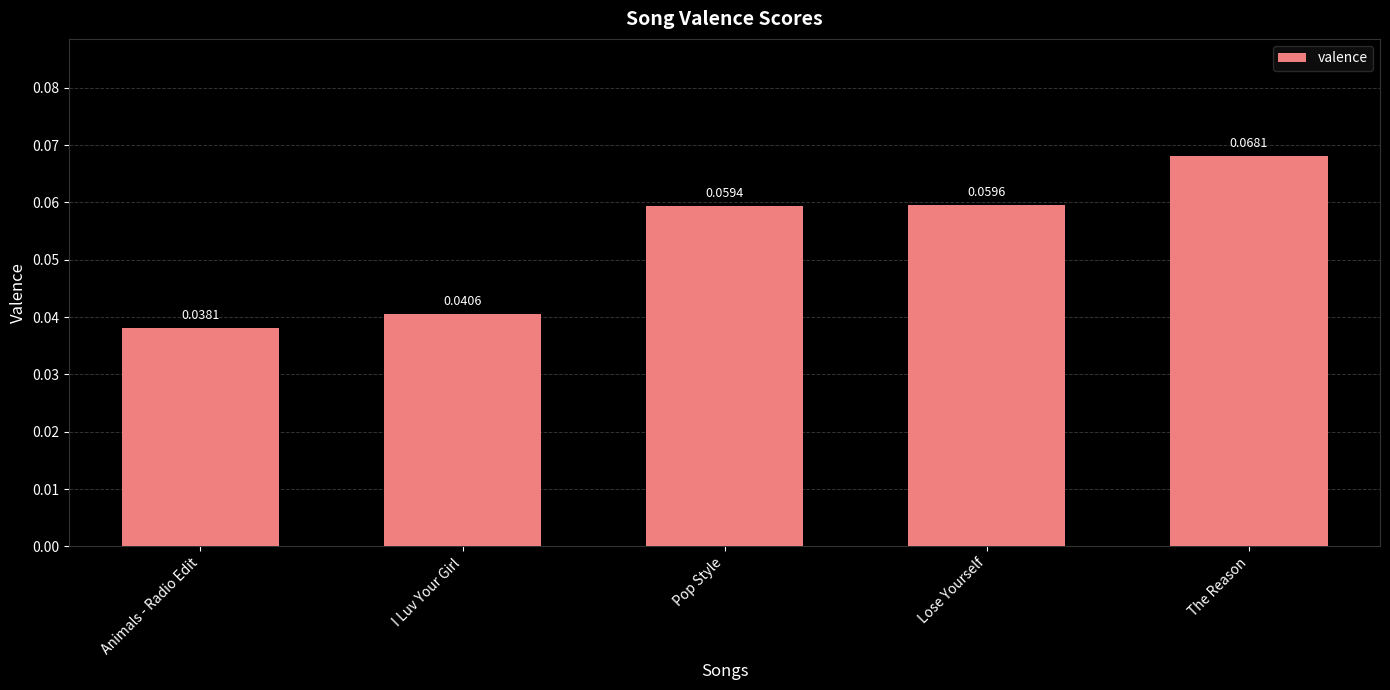

At which category does the chart reach its minimum across all series?

Animals - Radio Edit